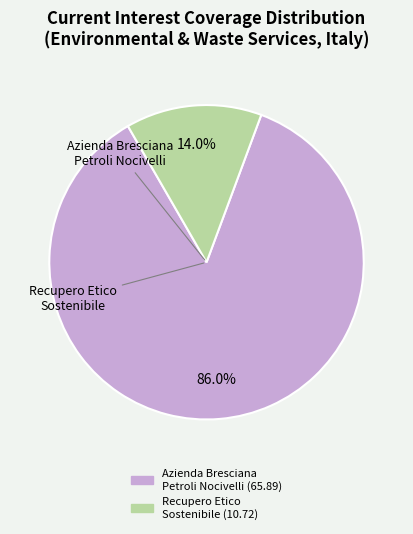

Count the number of slices in the pie.

2